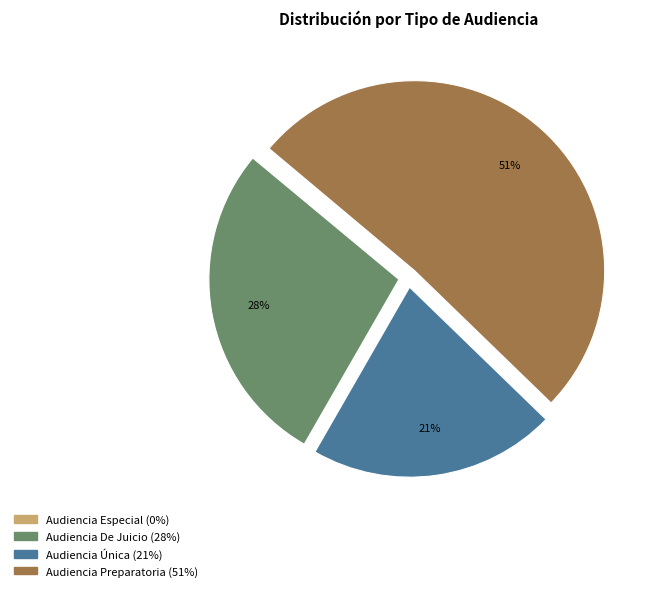

Is there a majority slice in this chart?

Yes